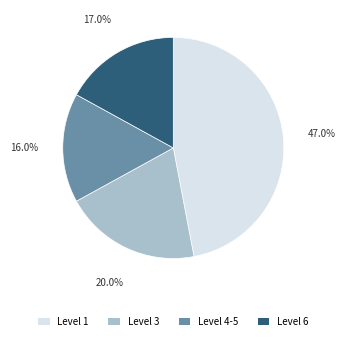

Between Level 1 and Level 4-5, which is larger?

Level 1